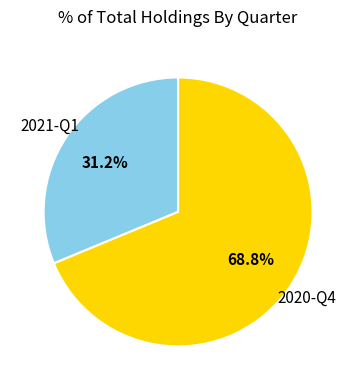

Rank the categories by value from highest to lowest.

2020-Q4, 2021-Q1